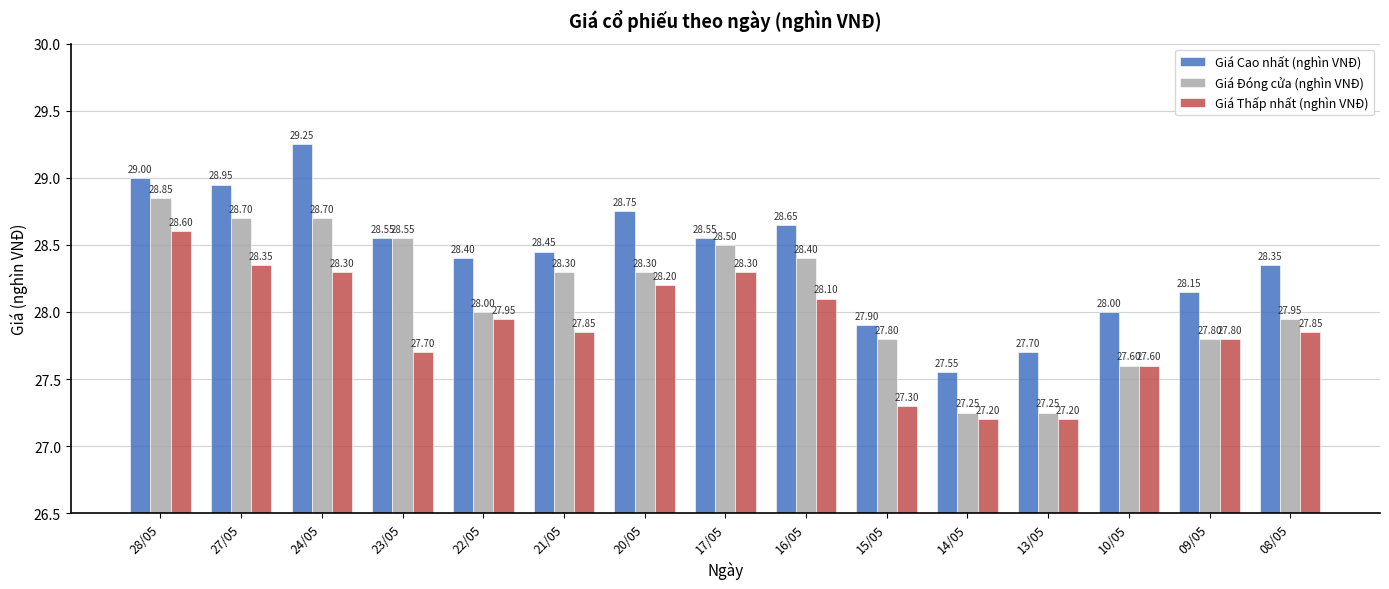

Which series has the largest range (max minus min)?

Giá Cao nhất (nghìn VNĐ)